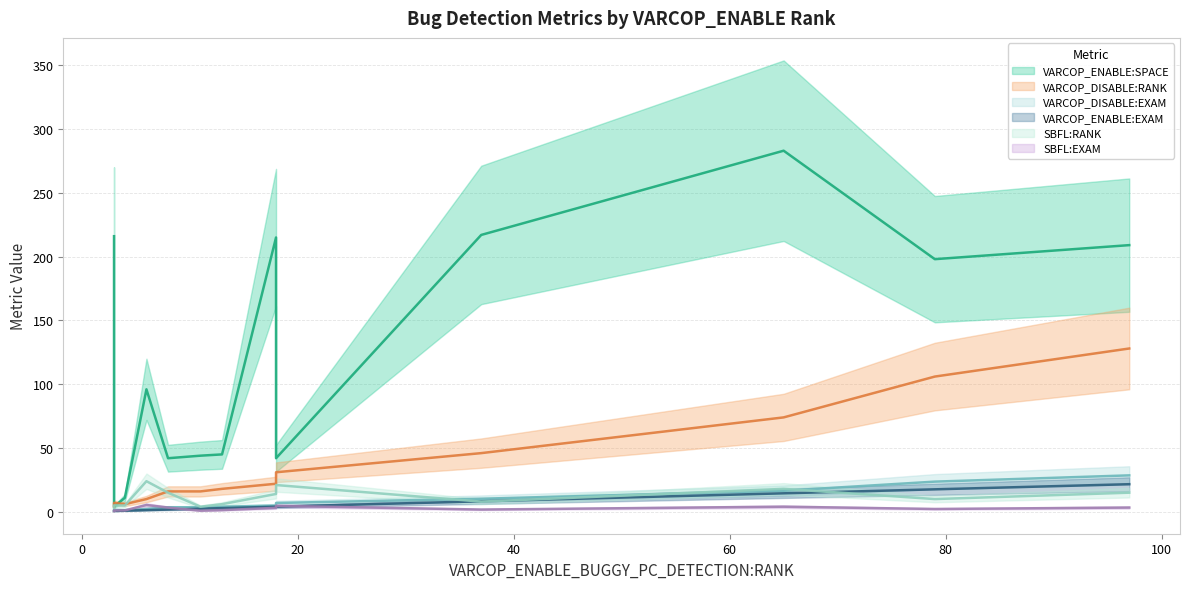

At which category does the chart reach its peak across all series?

65